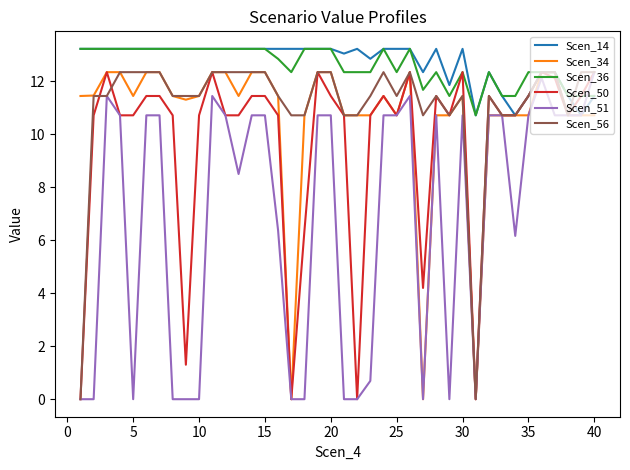

What is the greatest value displayed?

13.2